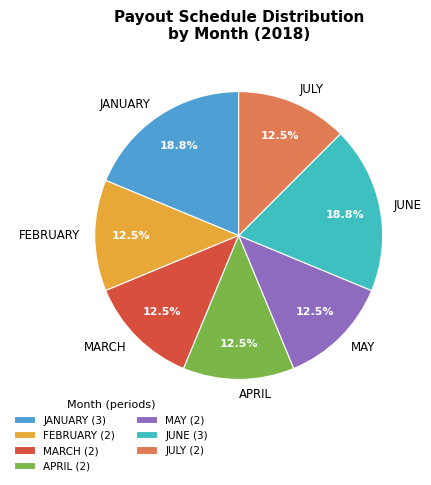

Approximately how many times larger is the value at JULY compared to JANUARY?

0.7